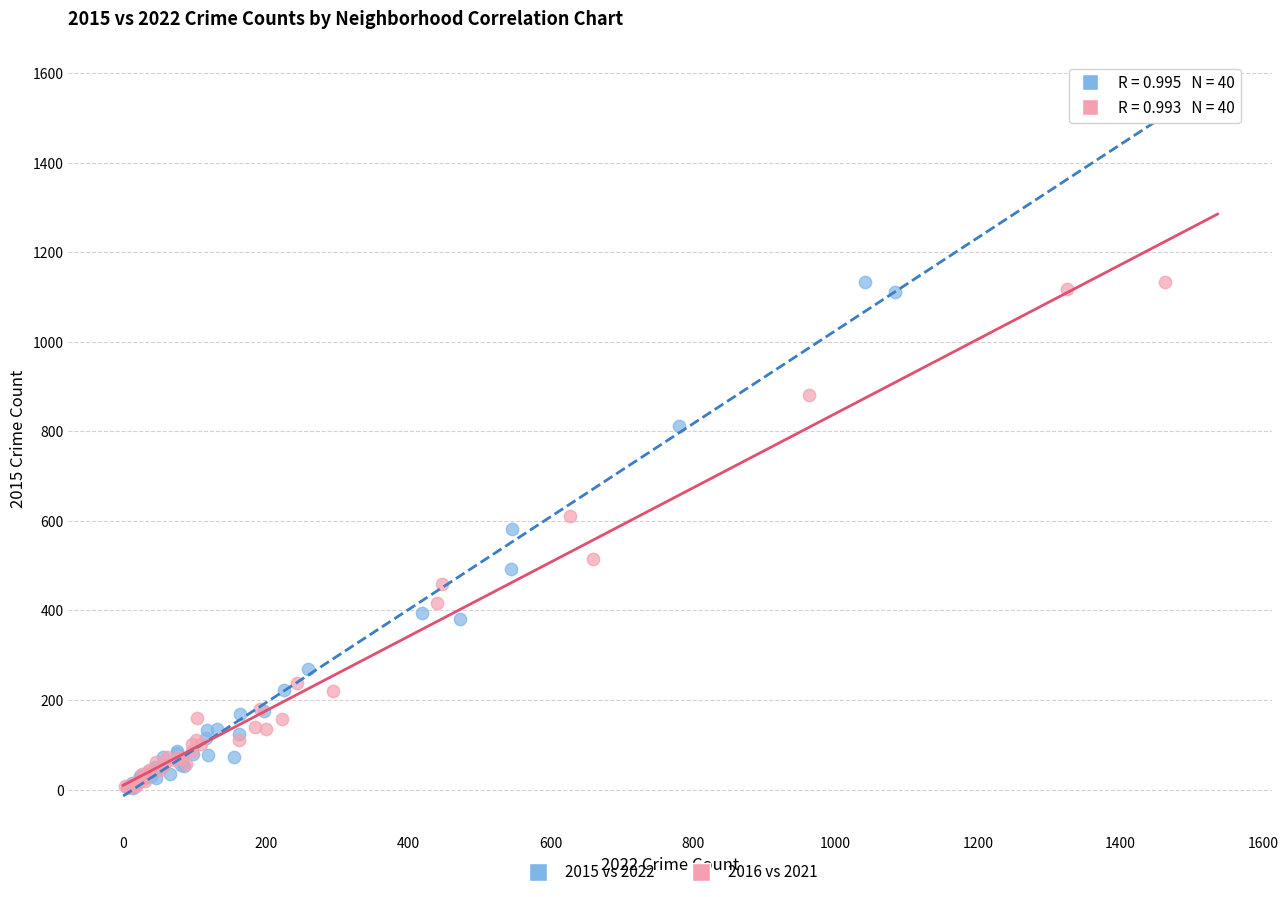

What are all the series names shown in the legend?

2015 vs 2022, 2016 vs 2021